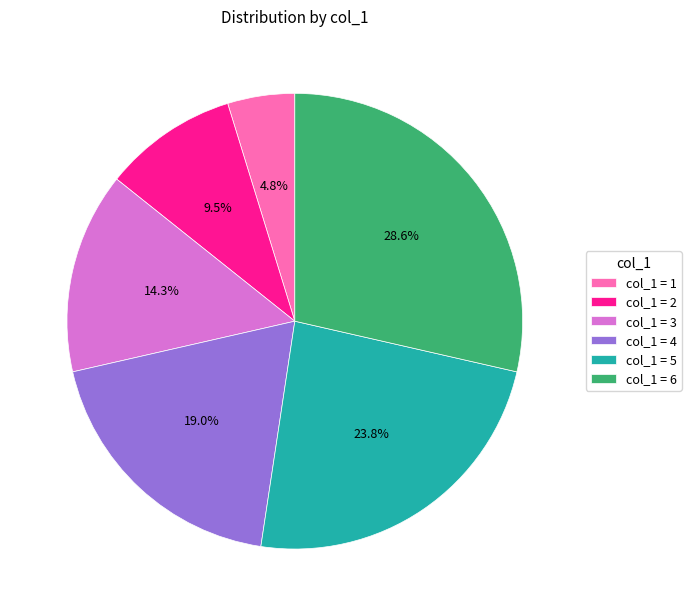

Rank the categories by value from highest to lowest.

col_1 = 6, col_1 = 5, col_1 = 4, col_1 = 3, col_1 = 2, col_1 = 1